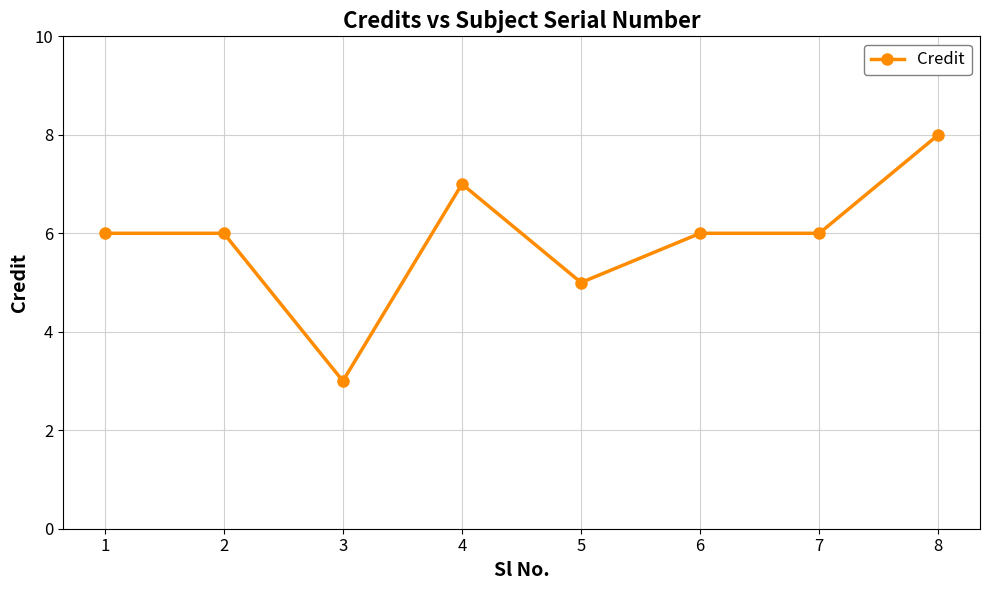

The chart shows a value of 2 at 5. True or false?

False